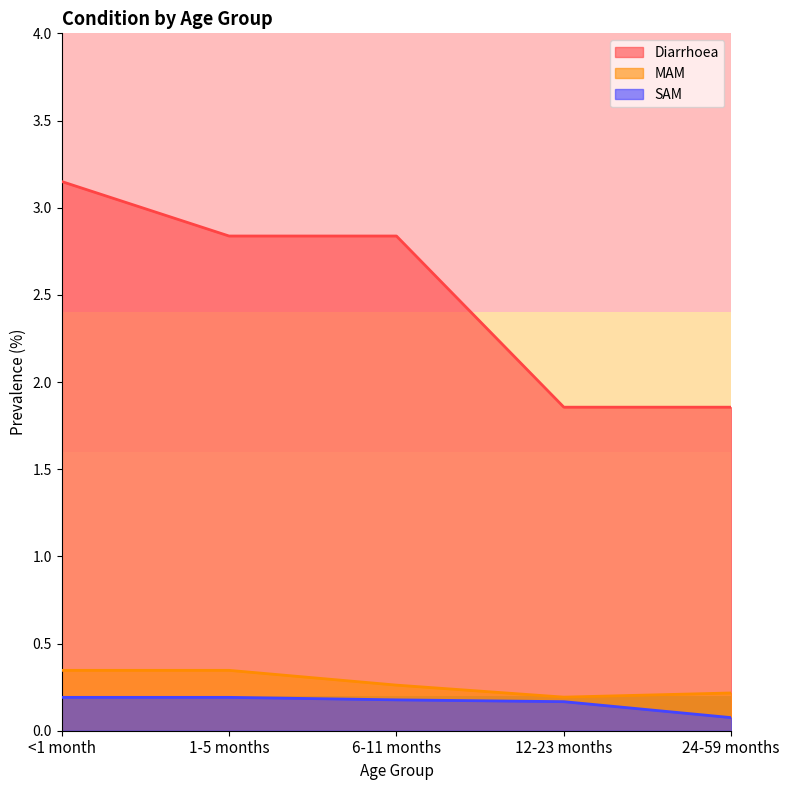

At which label is MAM closest to 0?

12-23 months